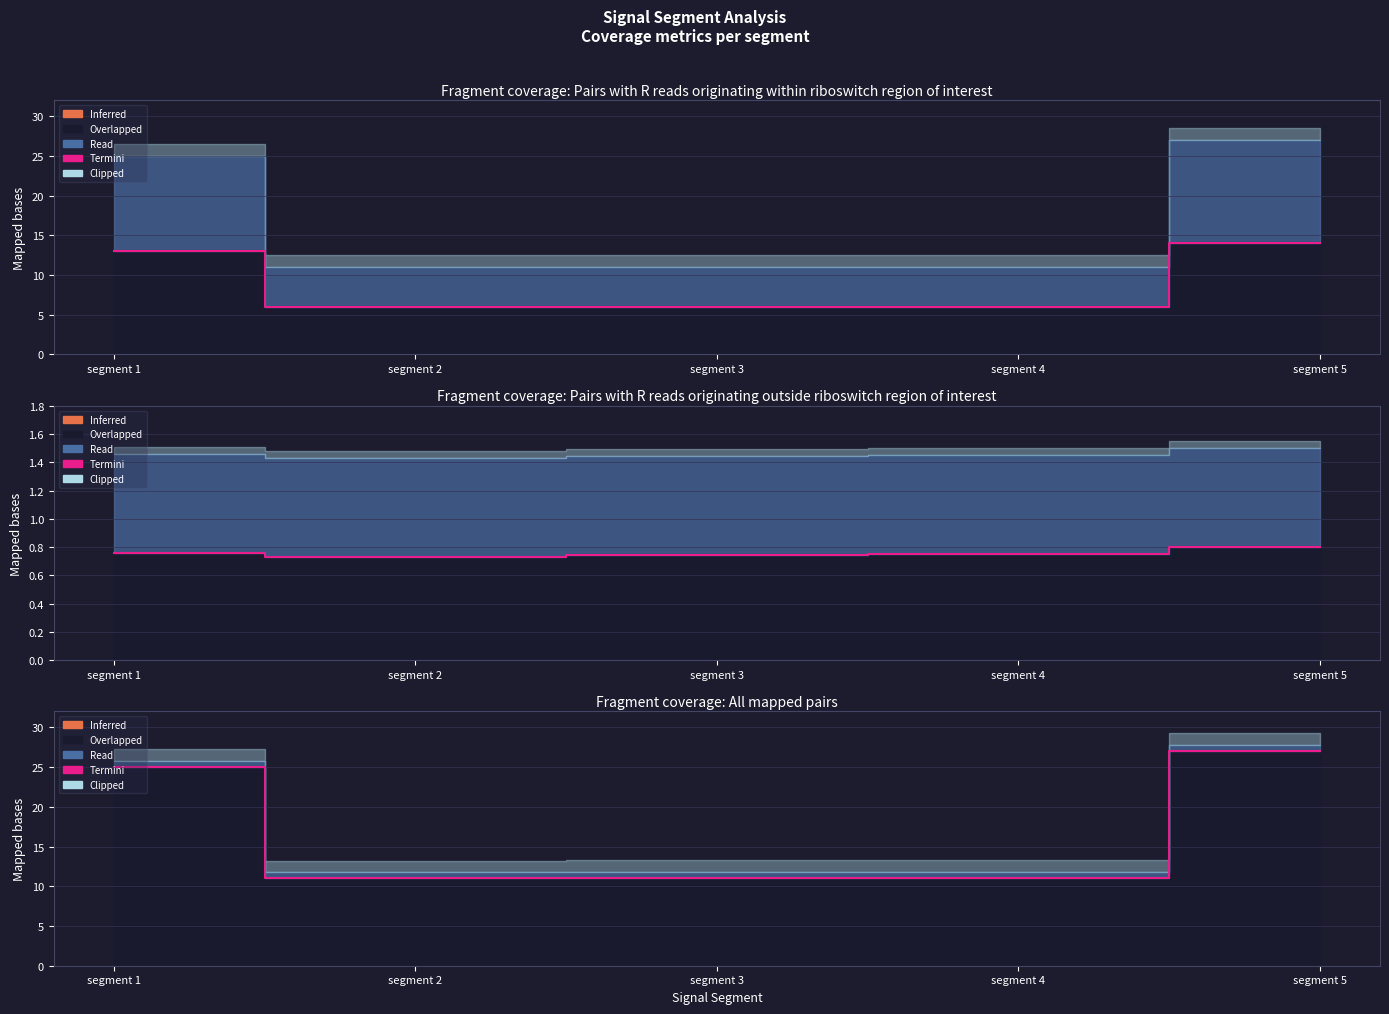

Does the chart display data point markers on the line(s)?

No